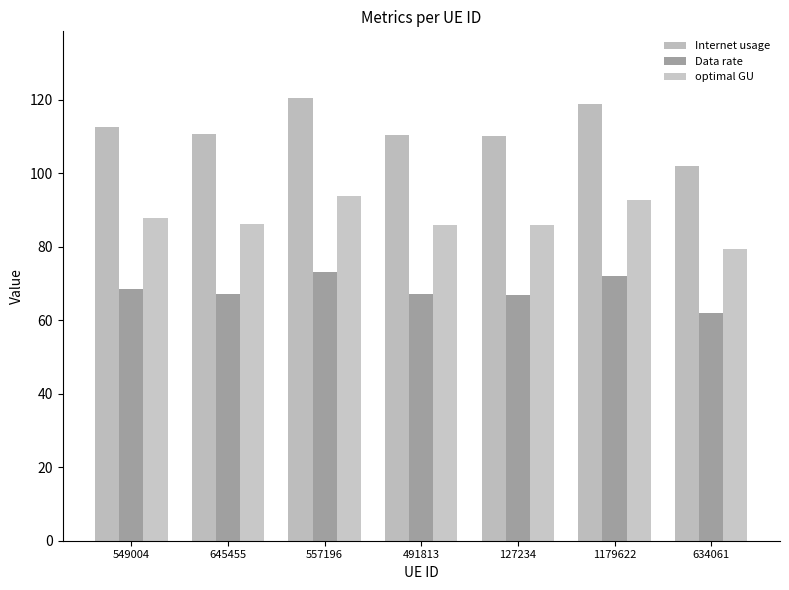

Which series has the largest total across all categories?

Internet usage